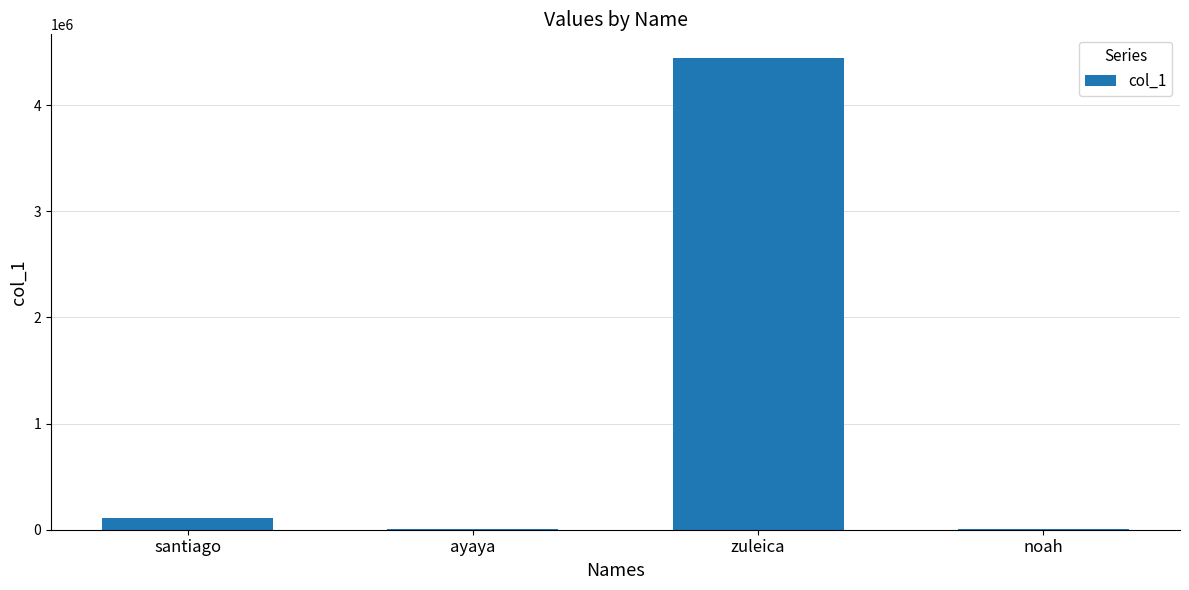

Where is the data nearest to the value 2223777?

santiago